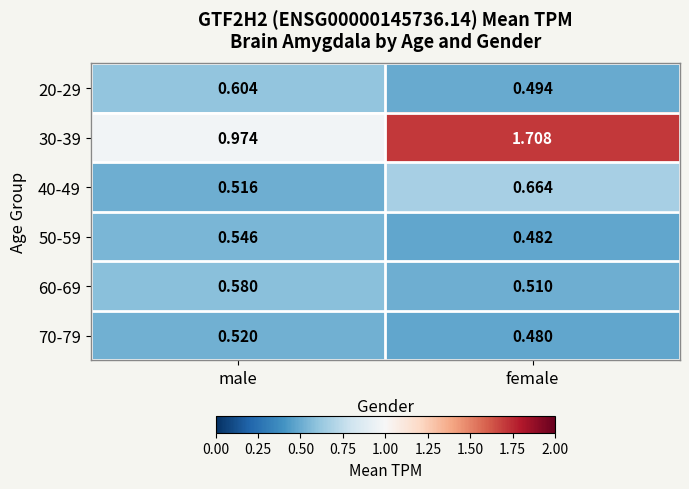

How many distinct data groups are displayed?

6